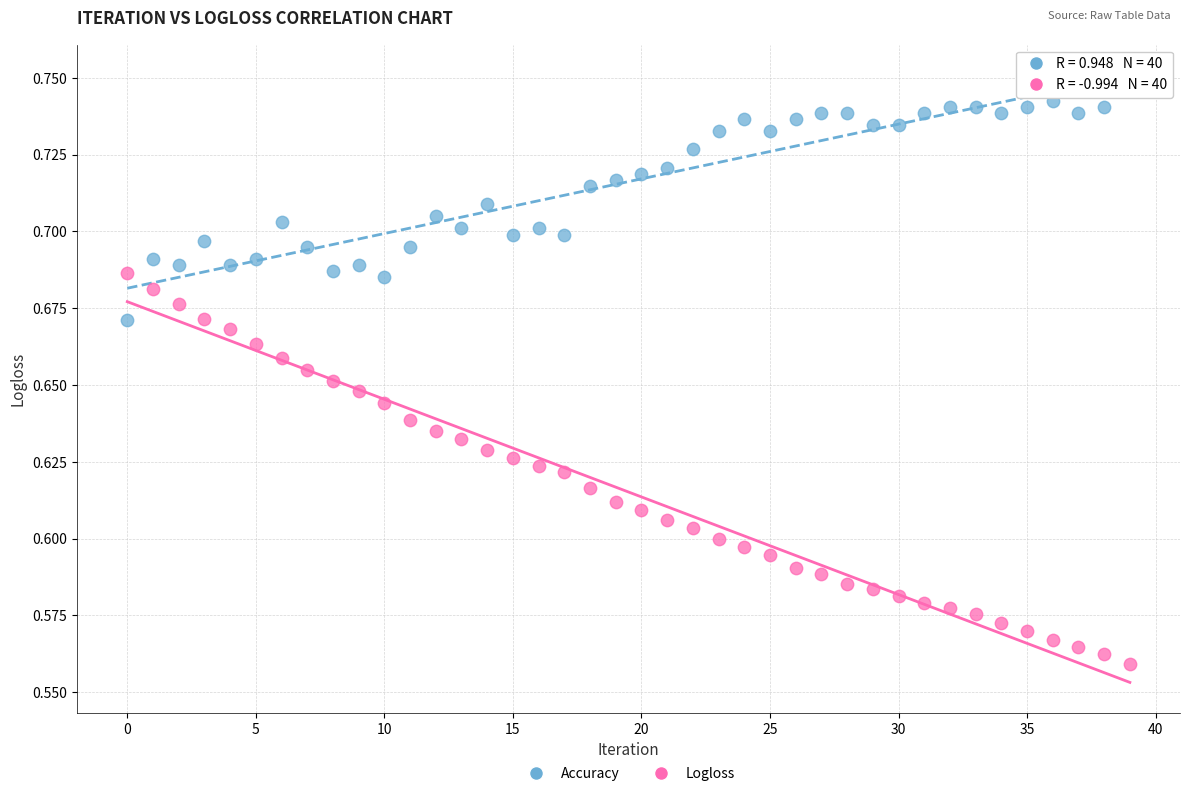

Which series has the largest Y range (max minus min)?

Logloss